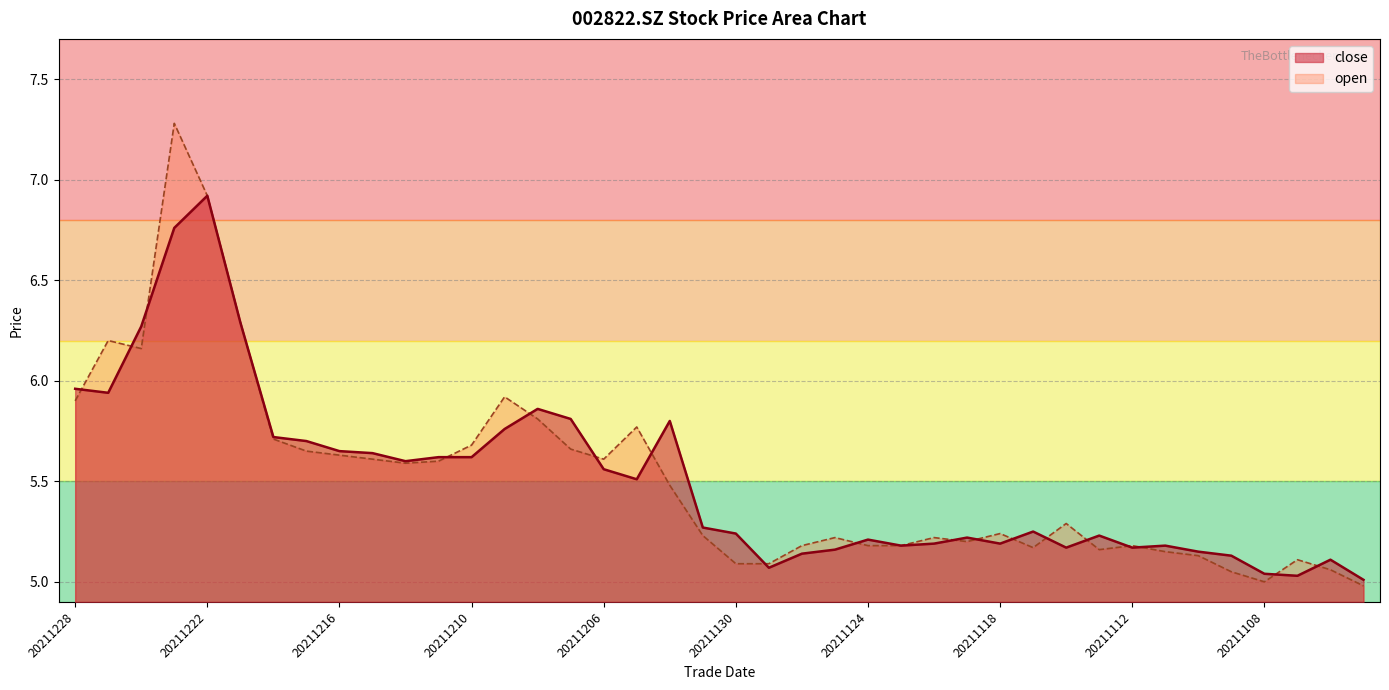

At which label is close closest to 5?

20211103